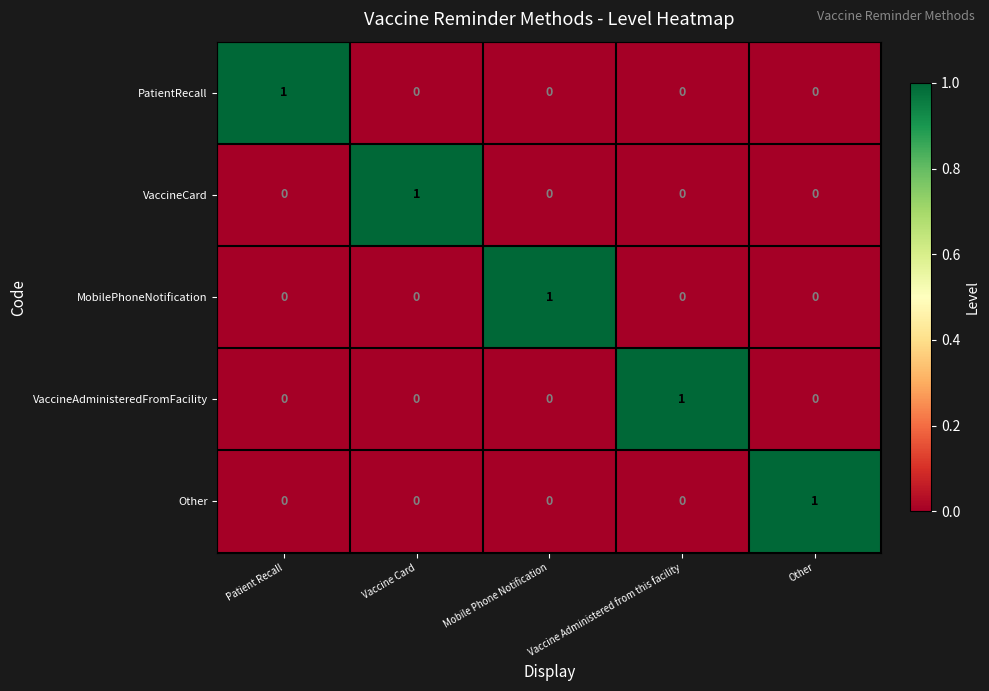

The value of PatientRecall at Mobile Phone Notification is 0. True or false?

True